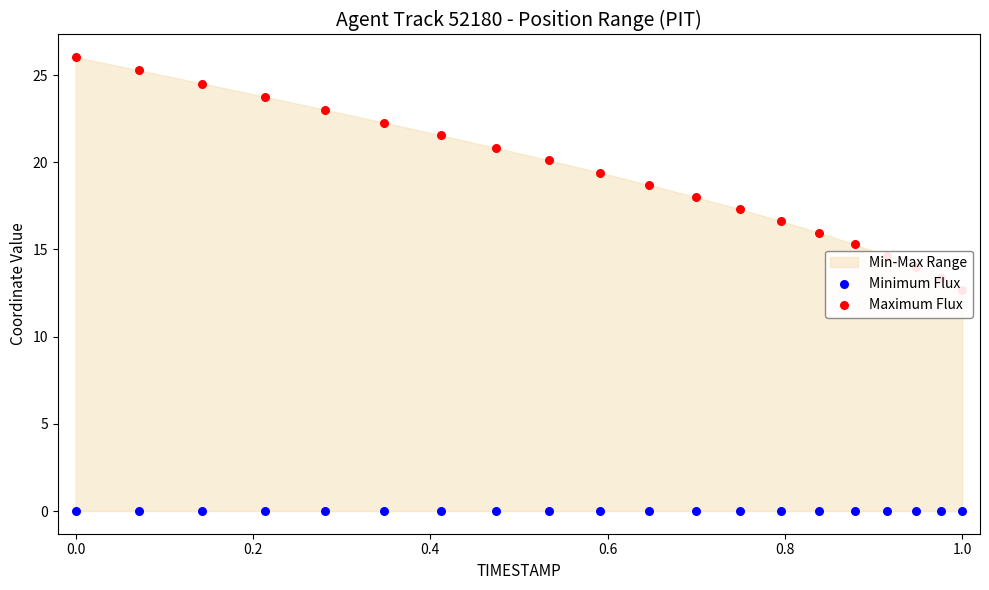

Which series reaches the minimum Y coordinate?

Minimum Flux